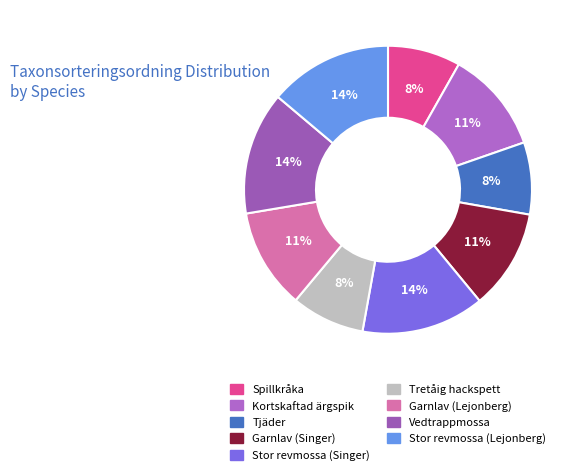

To the nearest percent, what portion does Stor revmossa (Lejonberg) represent?

14%